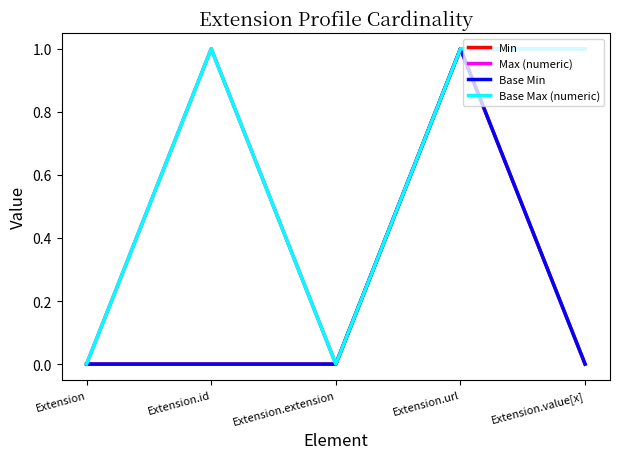

How many interior local valleys does the Max (numeric) series have?

1